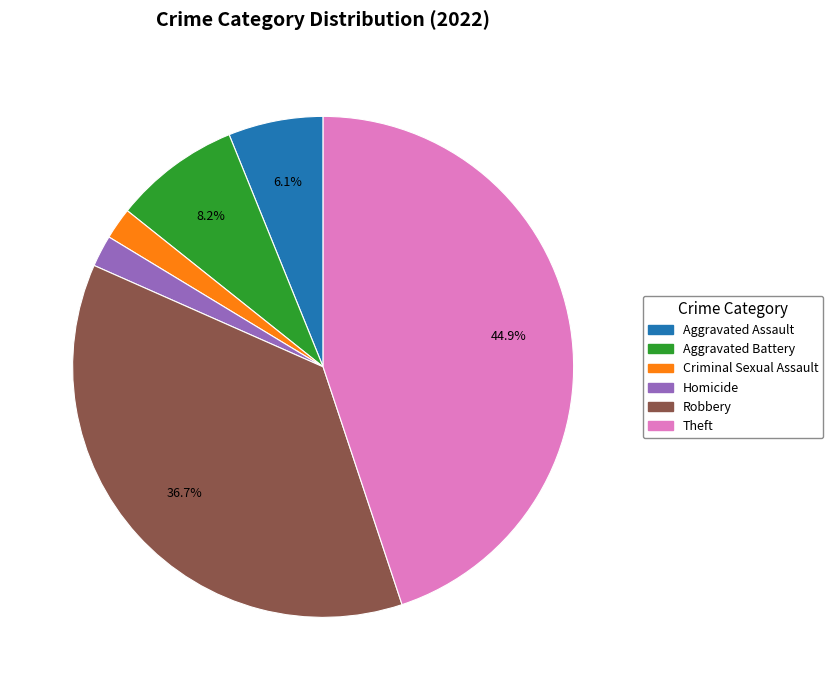

Between Theft and Aggravated Battery, which is larger?

Theft